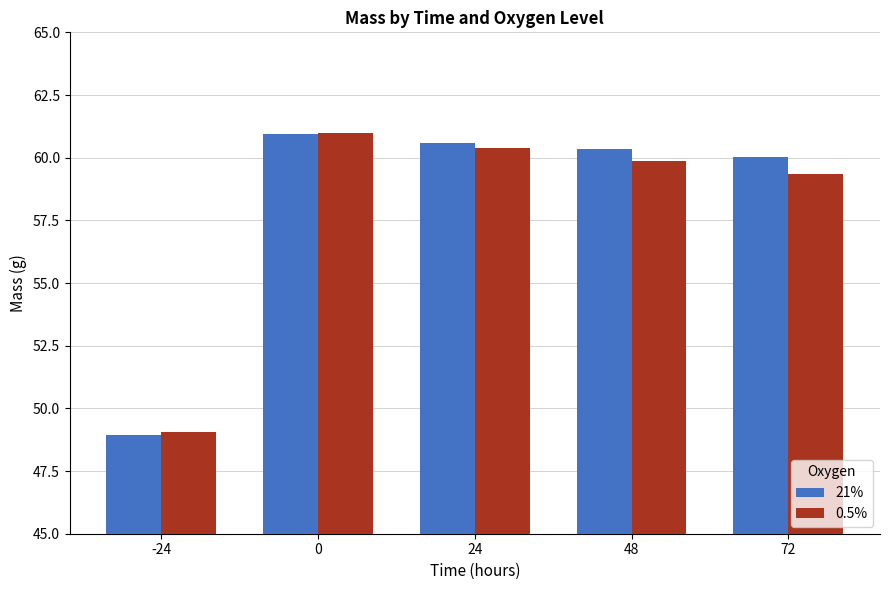

What is the value of the 0.5% bar at the 1st from the left?

49.0